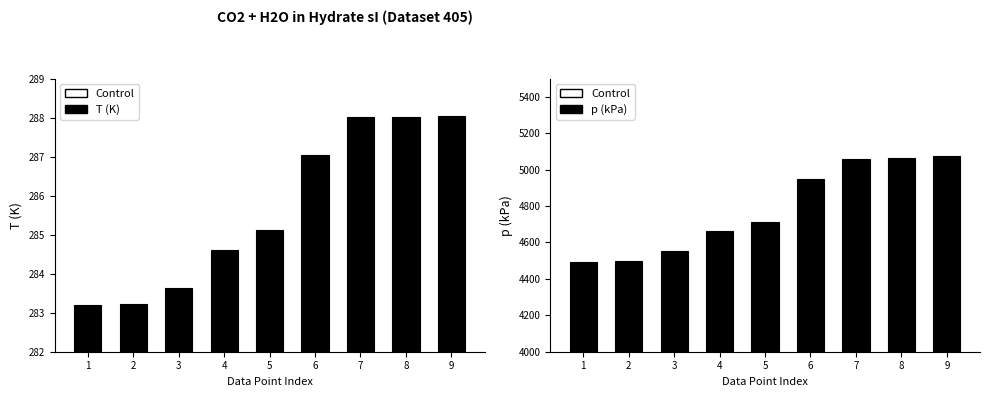

Is the value of T (K) at 5 greater than the value of p (kPa) at 6?

No